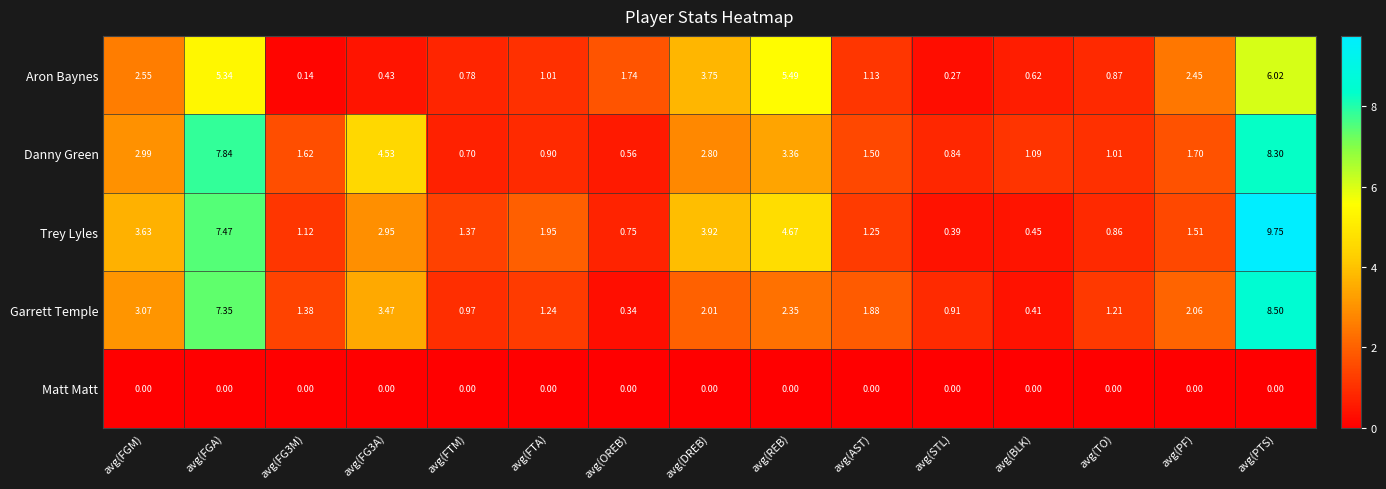

At how many categories does at least one series exceed 6?

2